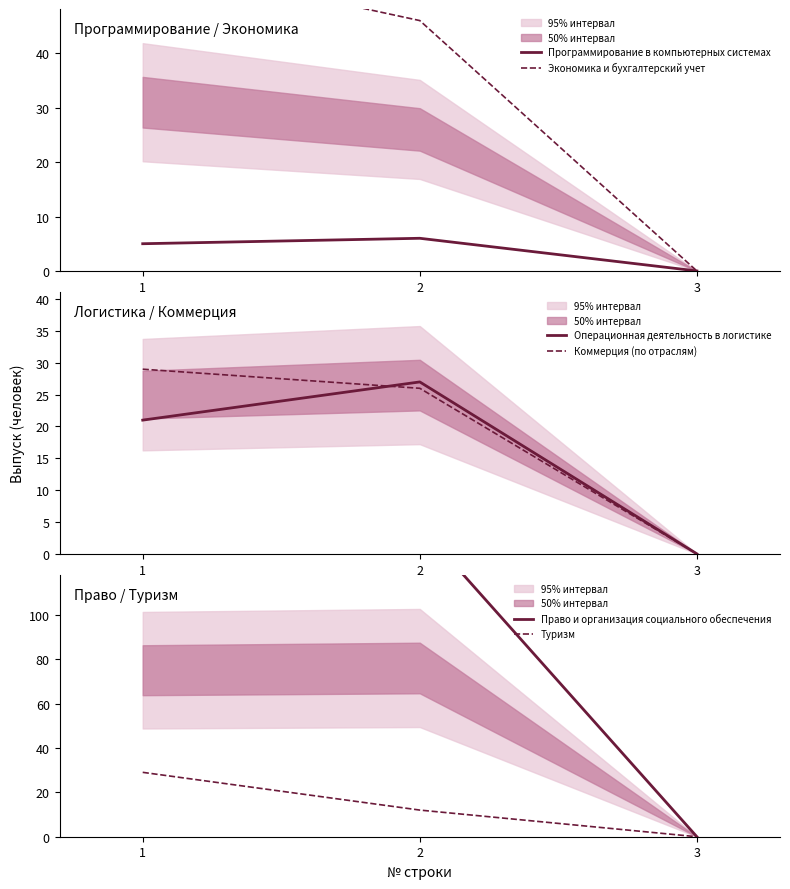

Which has a higher value, 3 or 1?

1